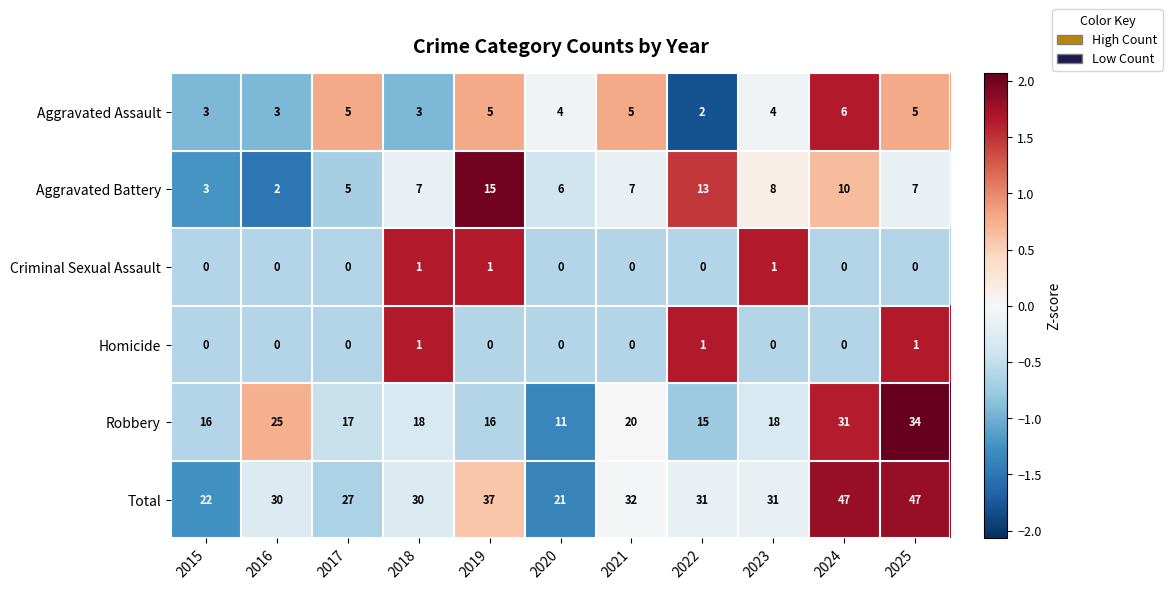

Which series has the largest total across all categories?

Total